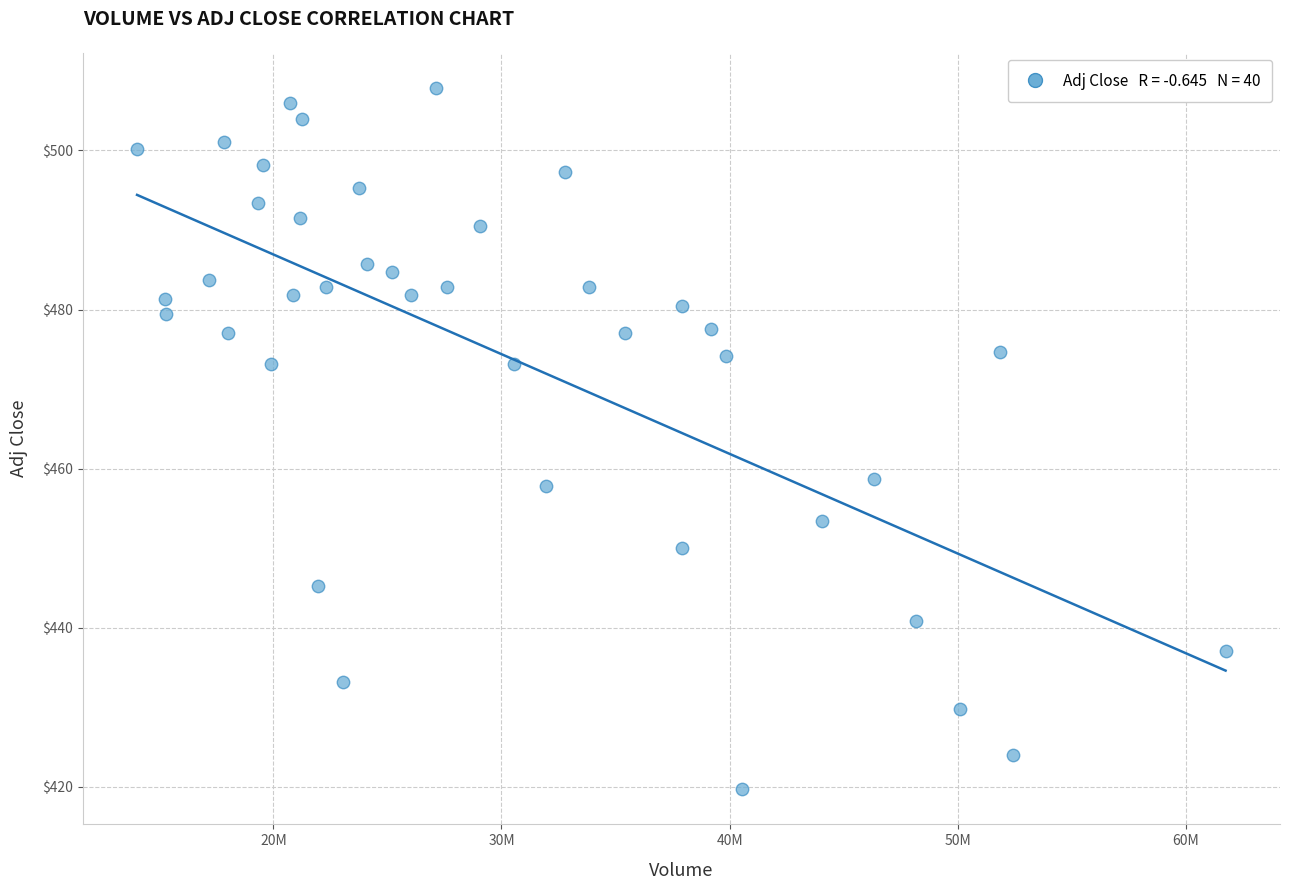

What is the range of X values (max minus min)?

47721565.0